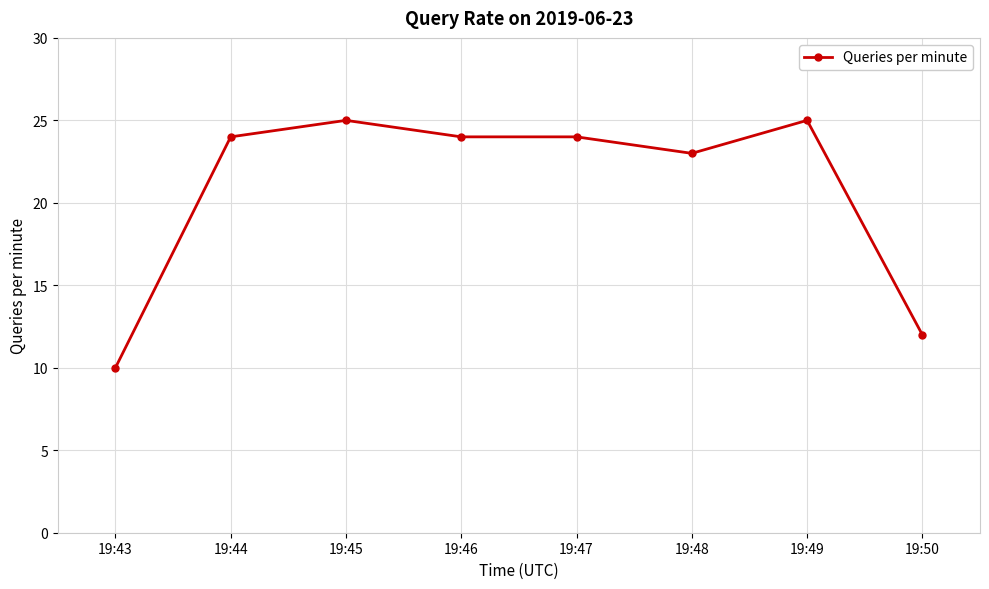

What is the value of the 6th point from the left?

23